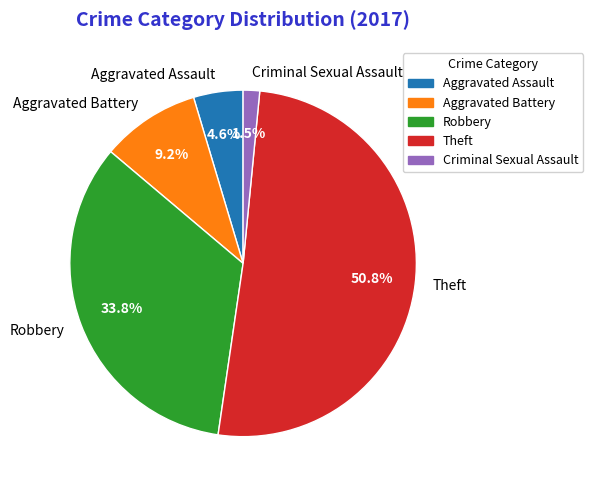

Which slice is the smallest?

Criminal Sexual Assault